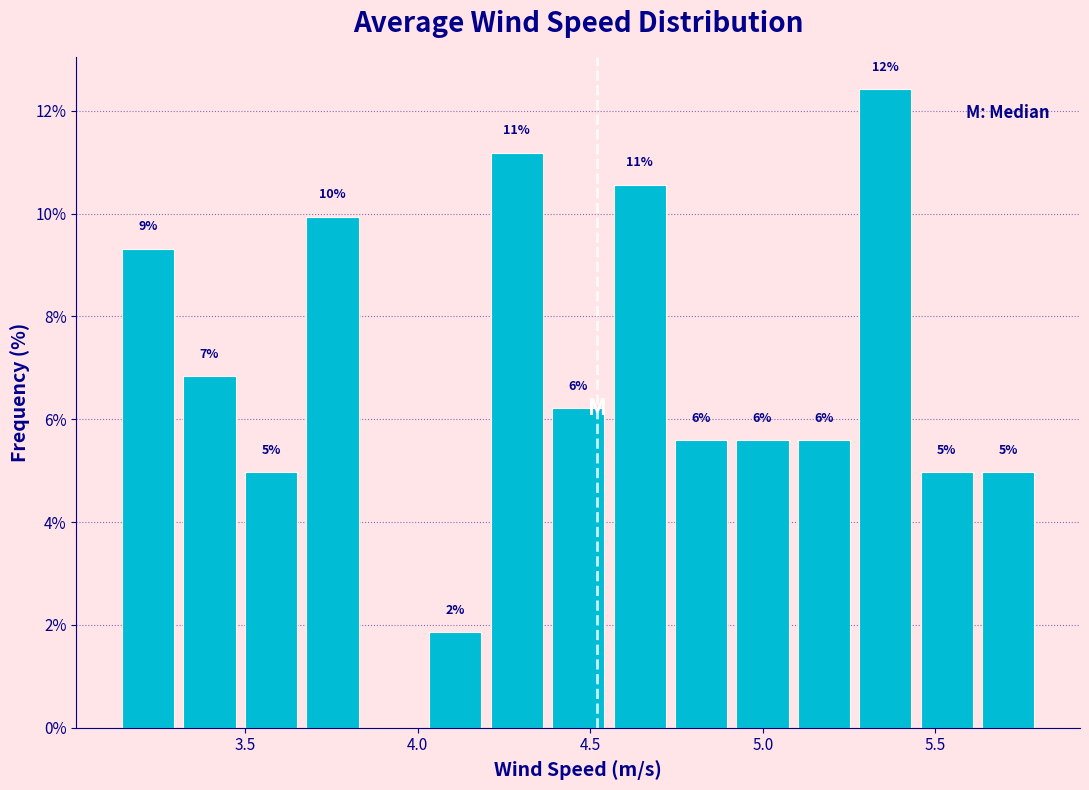

Around what value on the x-axis is the tallest bar? Give the approximate position of its centre, as read against the axis.

5.35